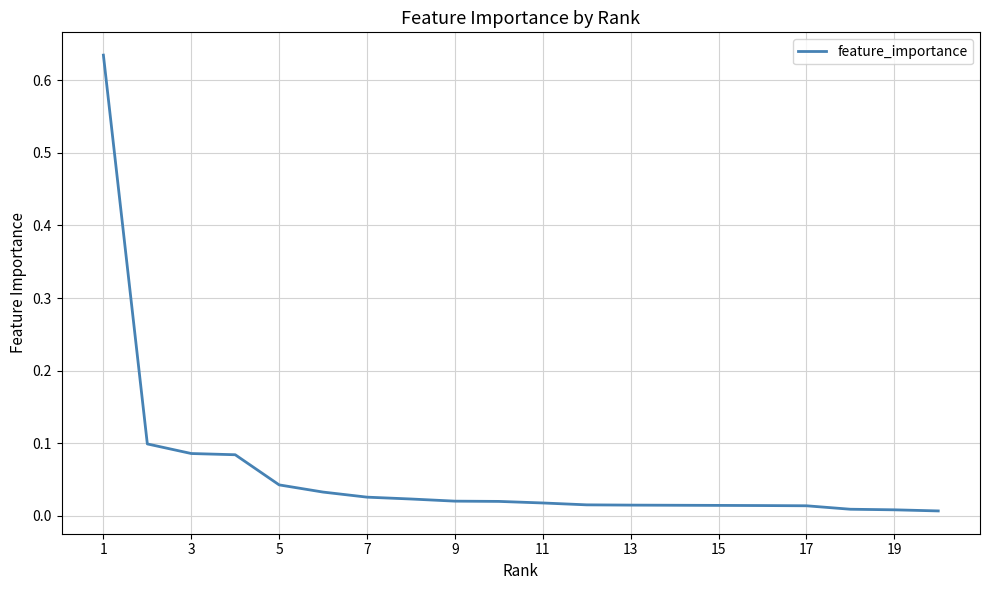

Count the number of categories in the chart.

20